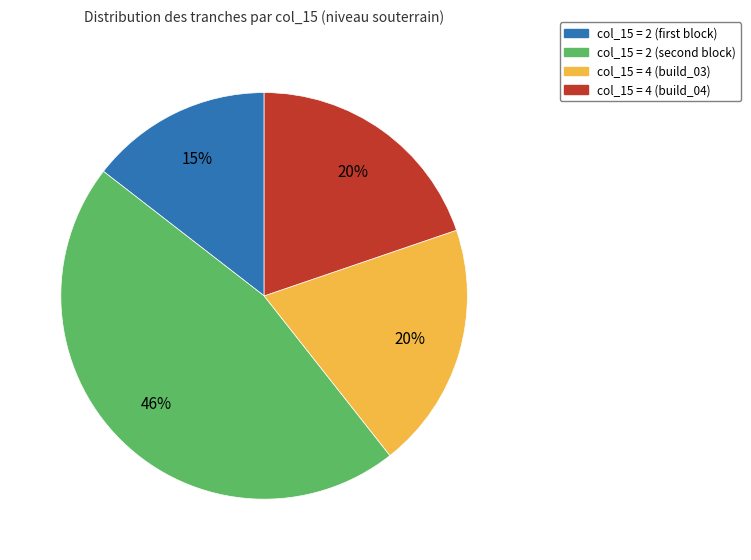

How many slices are in this pie chart?

4